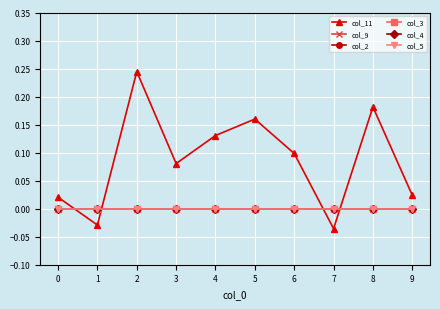

What is the difference between the maximum and minimum values in the col_11 series?

0.3